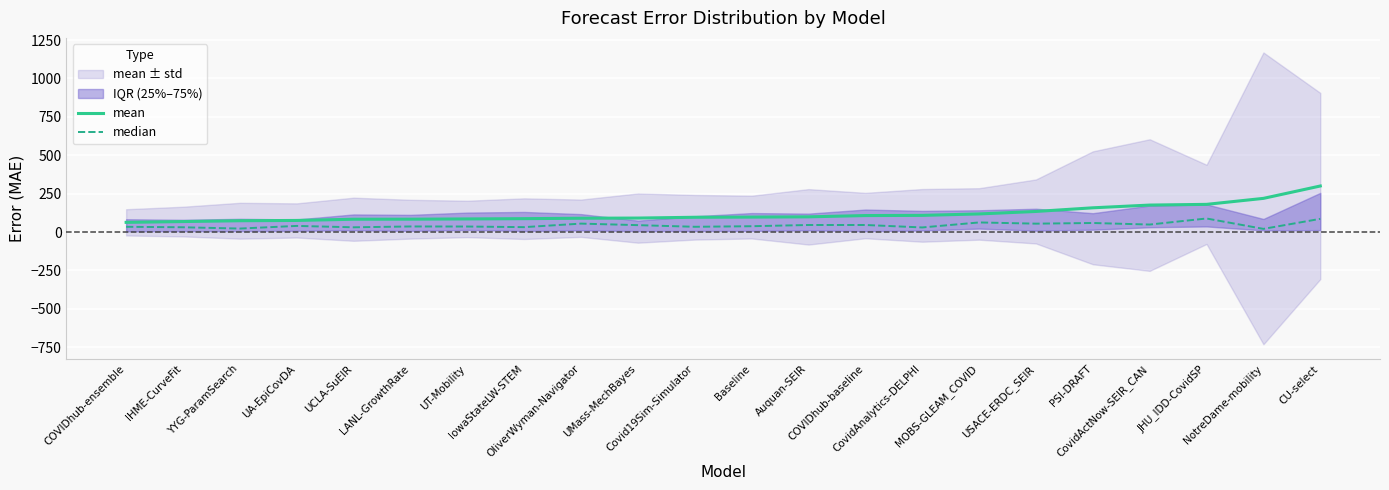

Where is the first local maximum for median?

UA-EpiCovDA